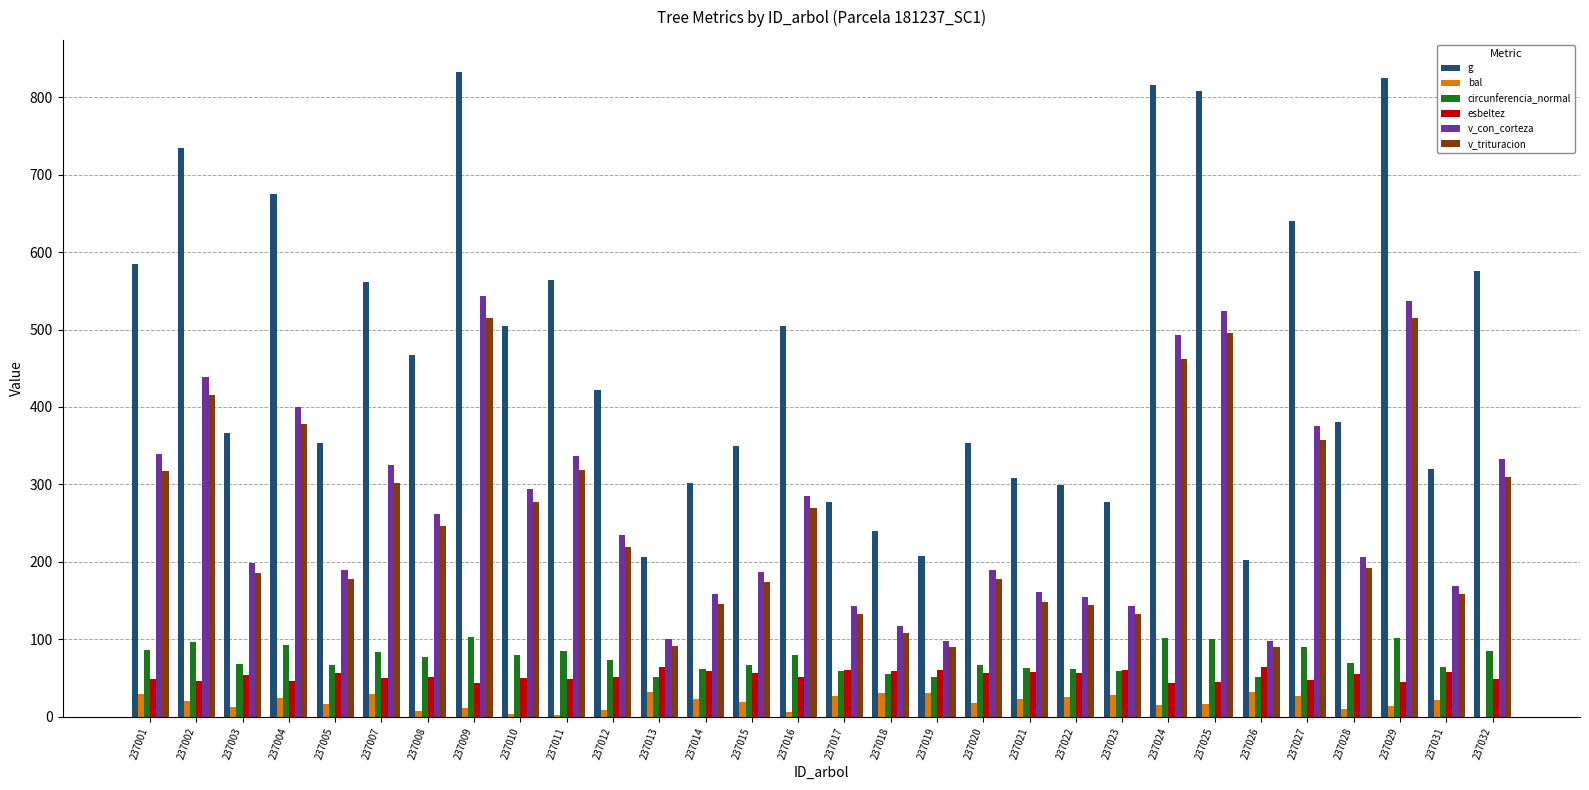

What is the maximum value shown in the chart?

832.6